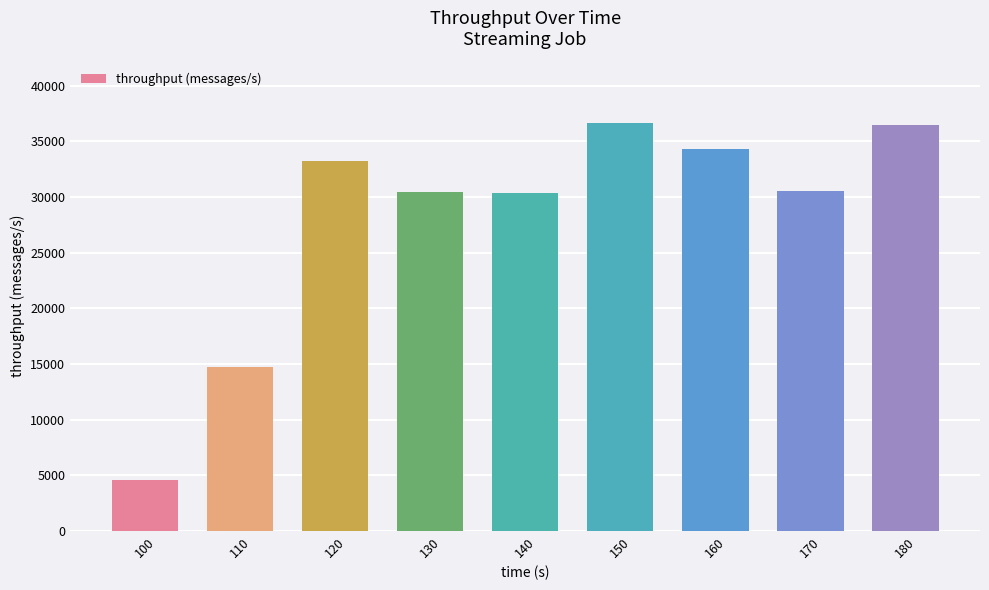

What is the value of the 6th bar from the left?

36666